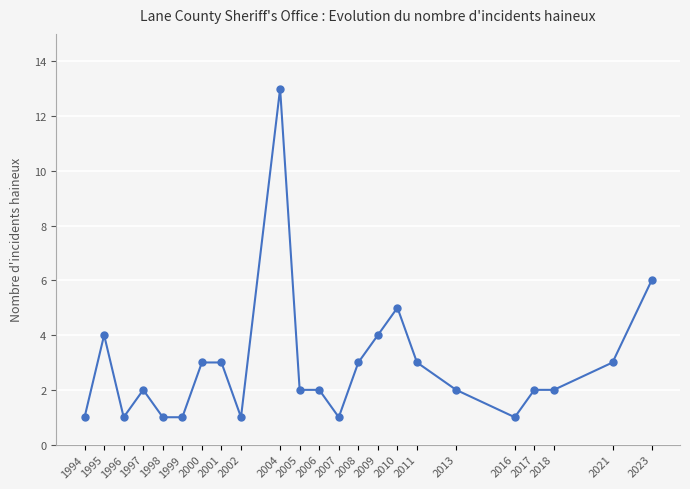

How many lines are shown in the chart?

1